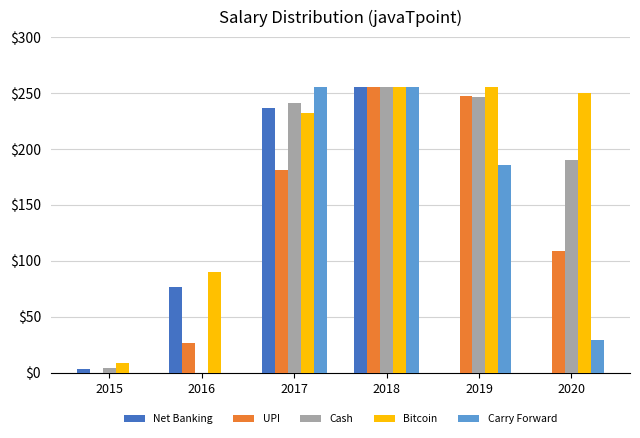

Reading left to right, what are all the values shown in this chart?

Net Banking: 2015=3	2016=77	2017=237	2018=255	2019=0	2020=0
UPI: 2015=0	2016=27	2017=181	2018=255	2019=247	2020=109
Cash: 2015=4	2016=0	2017=241	2018=255	2019=246	2020=190
Bitcoin: 2015=9	2016=90	2017=232	2018=255	2019=255	2020=250
Carry Forward: 2015=0	2016=0	2017=255	2018=255	2019=186	2020=29